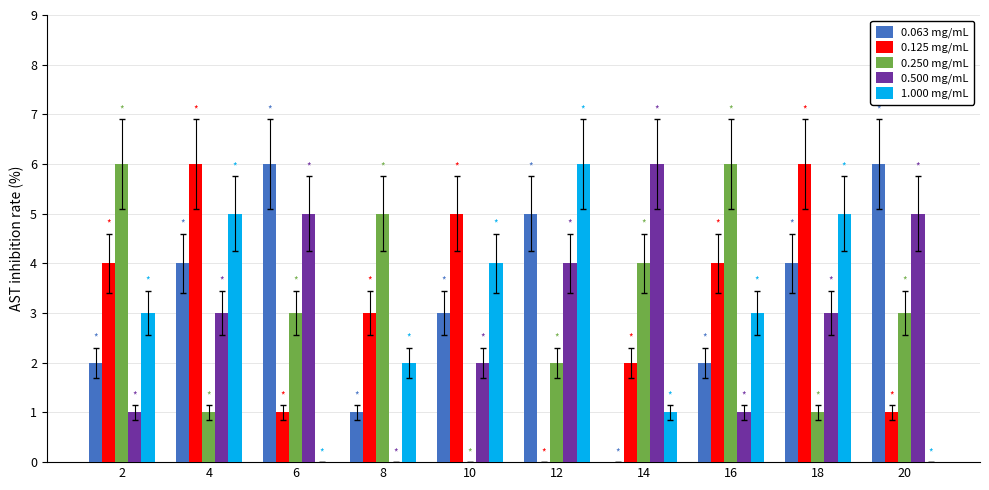

What is the total value across all series at 2?

16